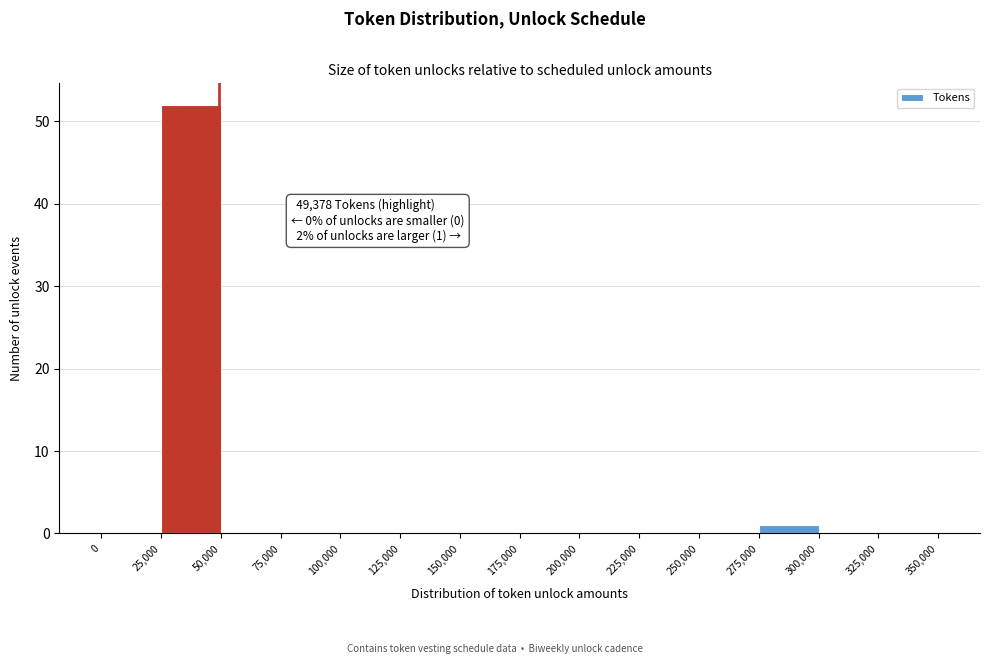

Which range on the x-axis has the tallest bar?

25,000 to 50,000